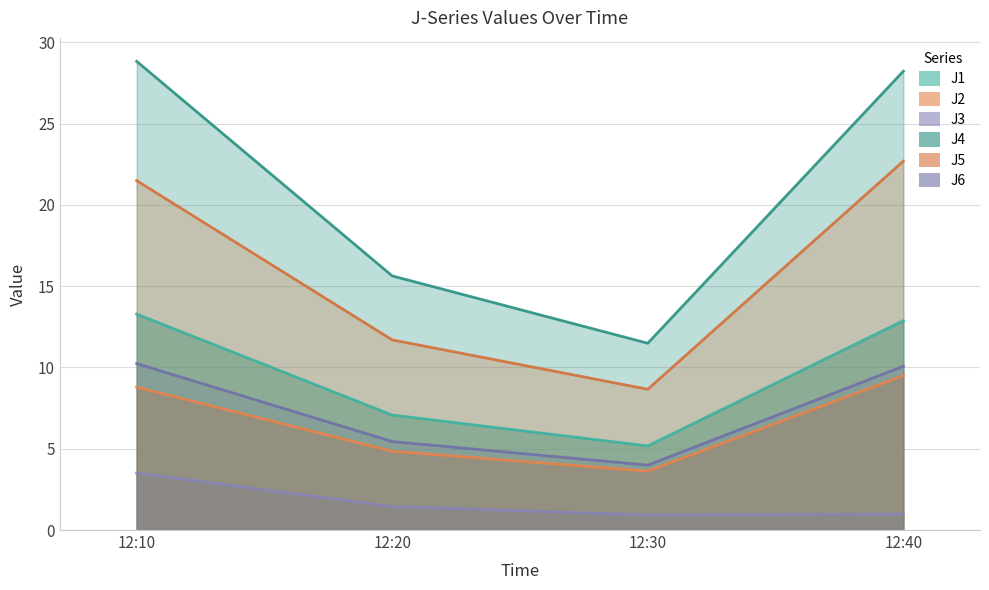

Where is the first local minimum for J2?

12:30